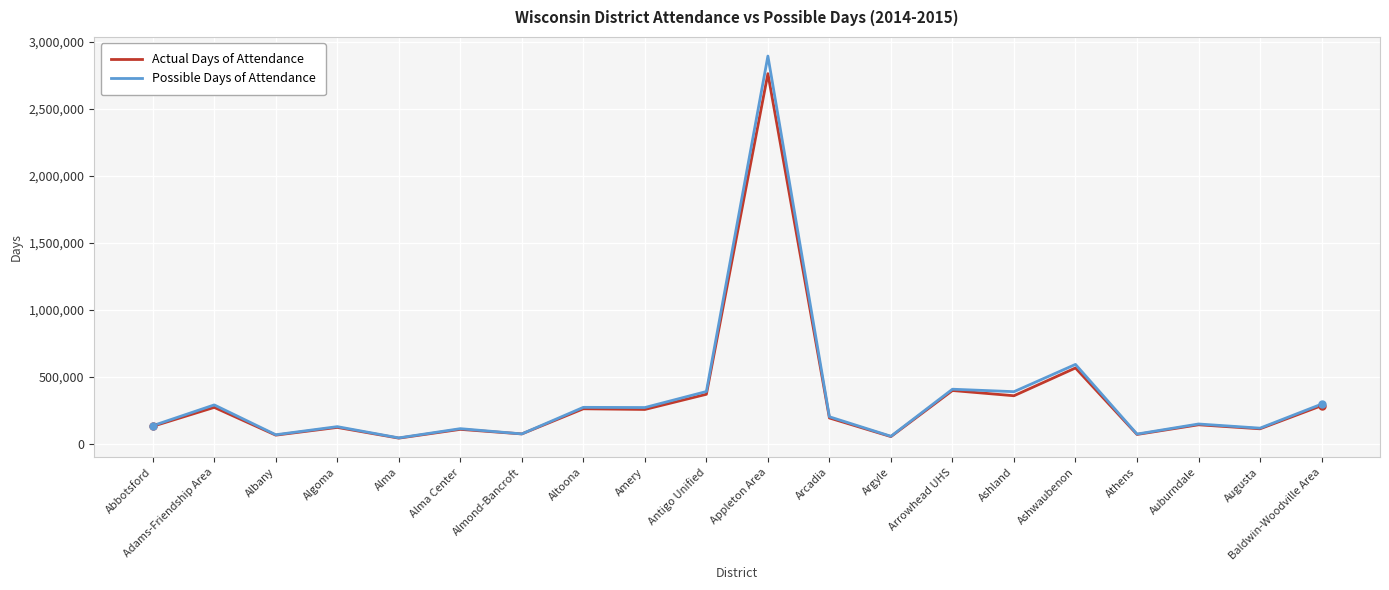

What is the spread (max minus min) of values at Augusta?

4819.0